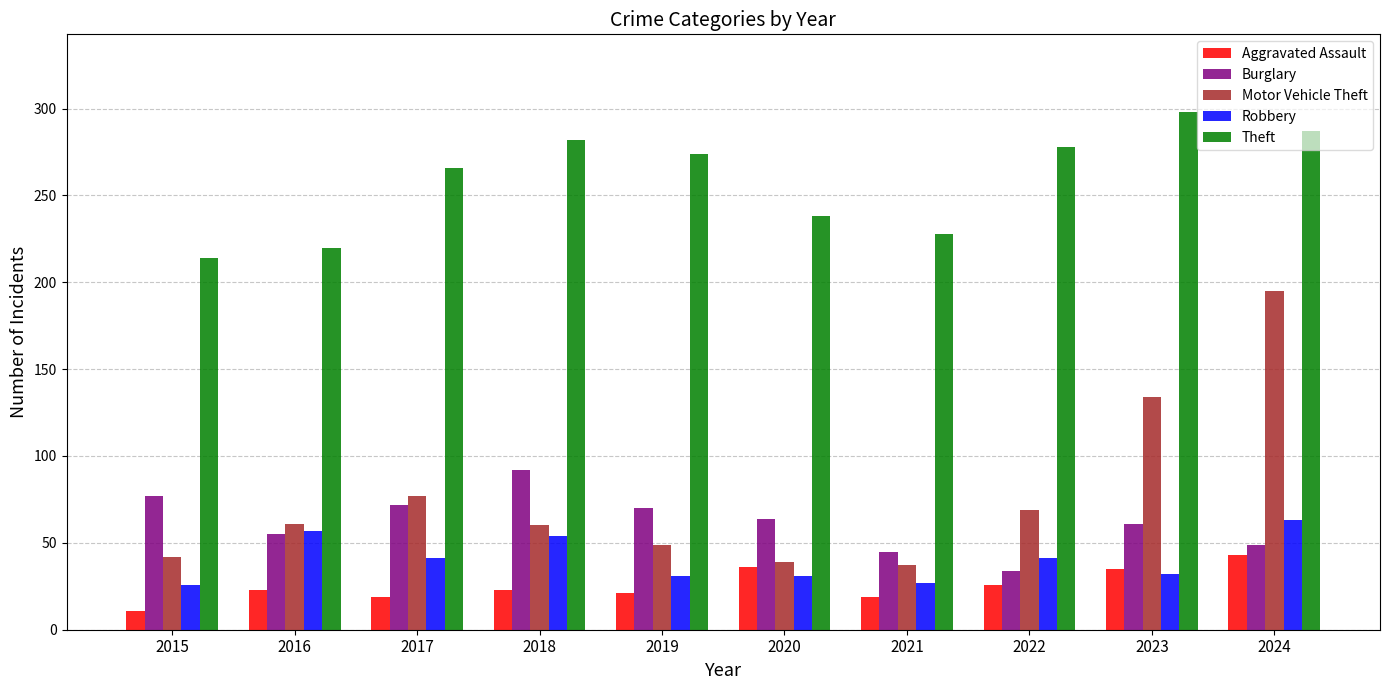

What is the value of the Aggravated Assault bar at the 8th from the left?

26